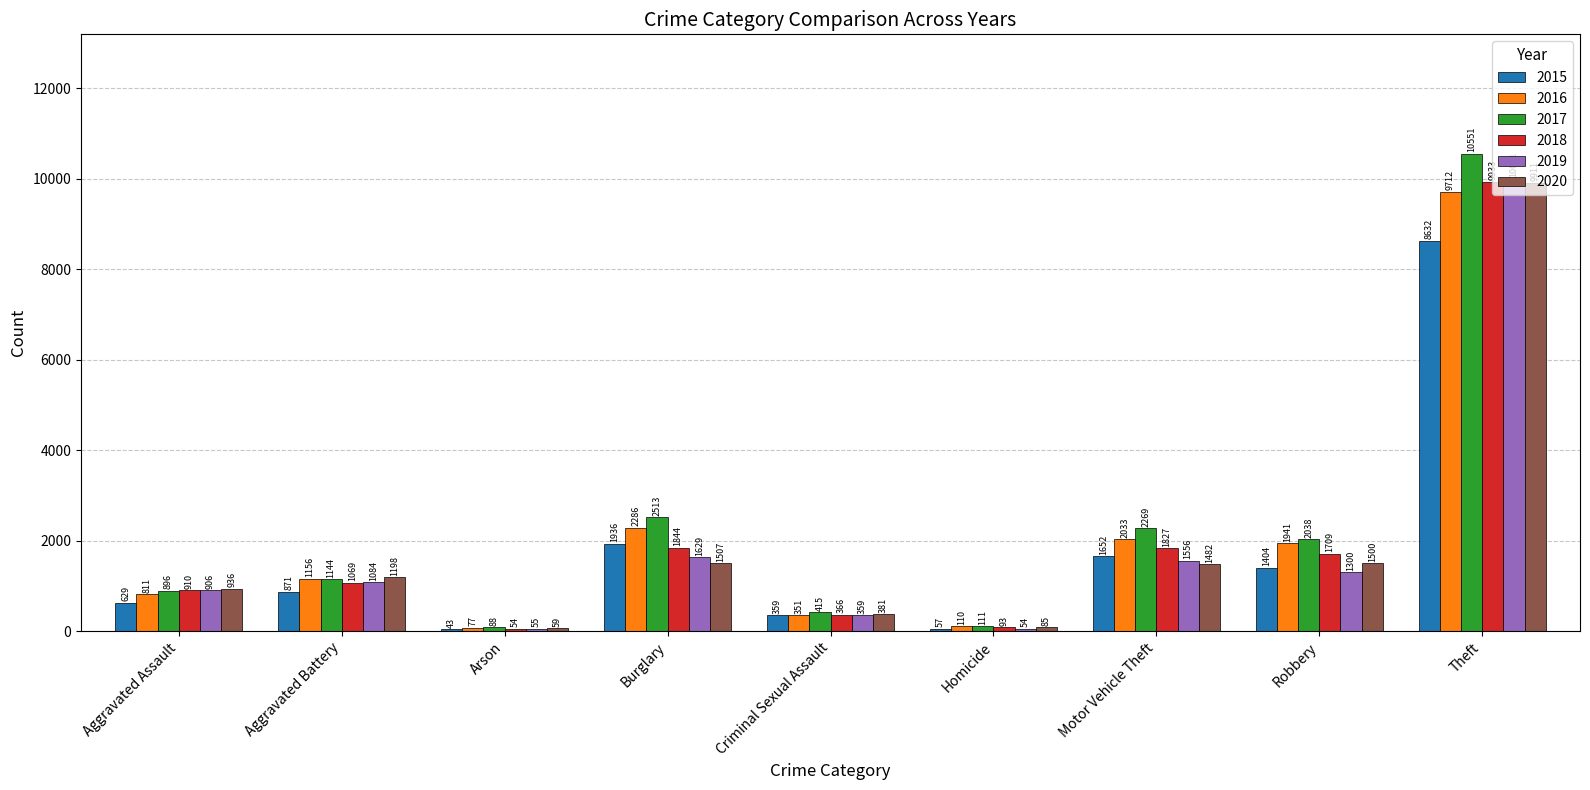

Which series has the widest spread of values?

2017